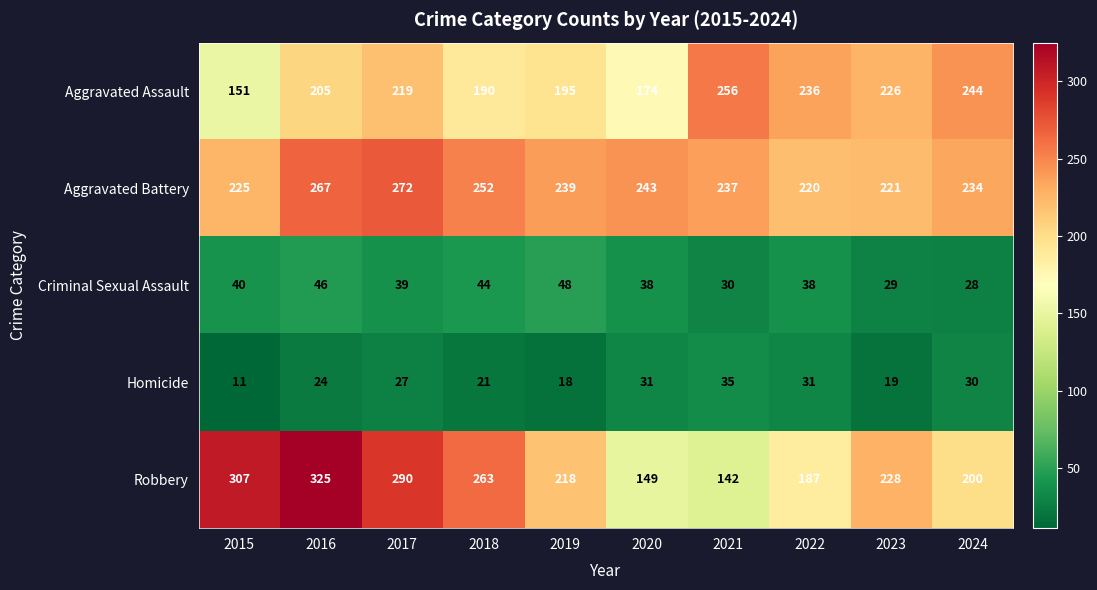

Between 2019 and 2021, which series saw the biggest shift?

Robbery